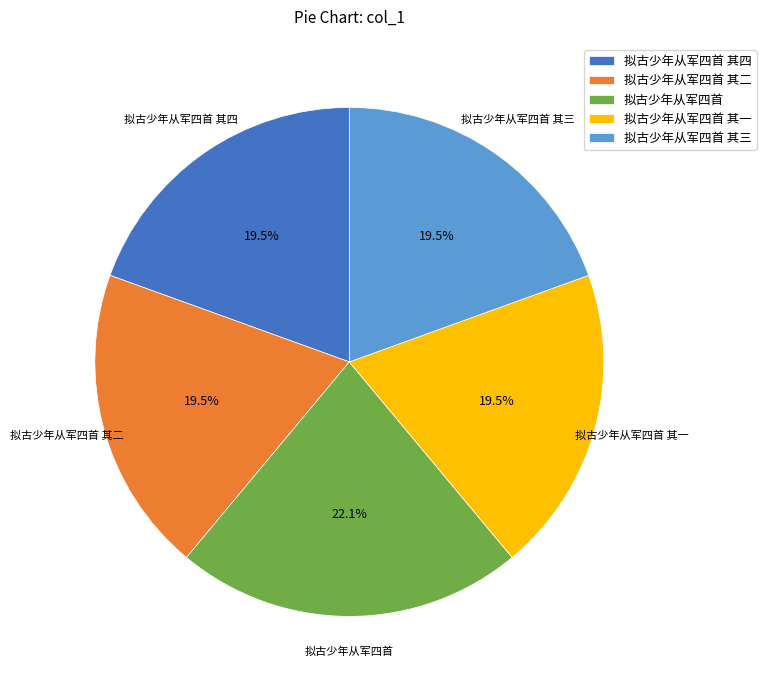

Which slice is the largest?

拟古少年从军四首